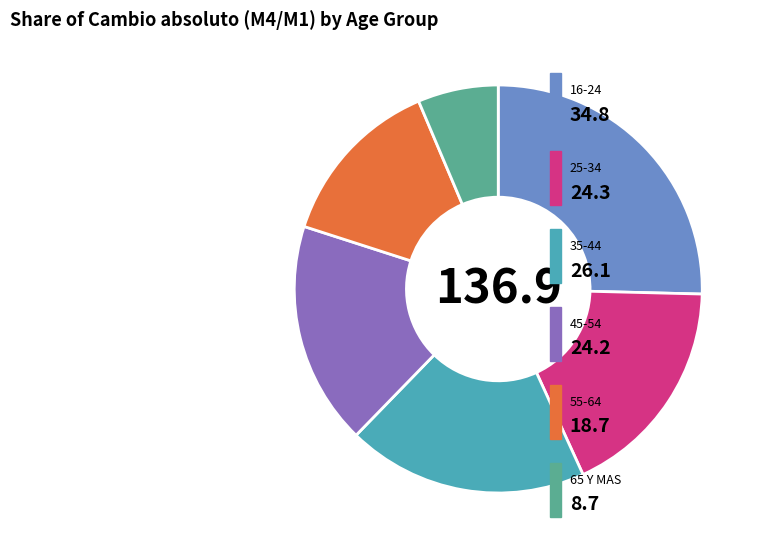

How many segments does this pie chart have?

6